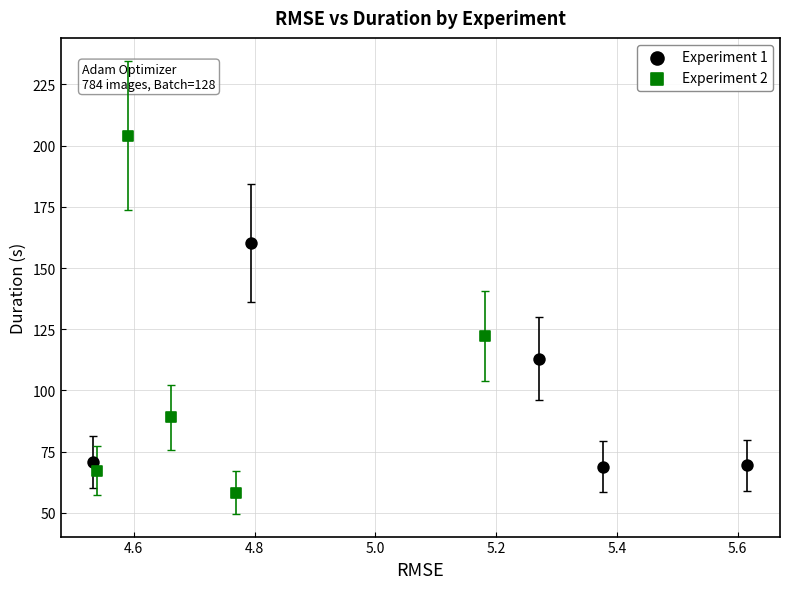

Which series contains the lowest Y value?

Experiment 2